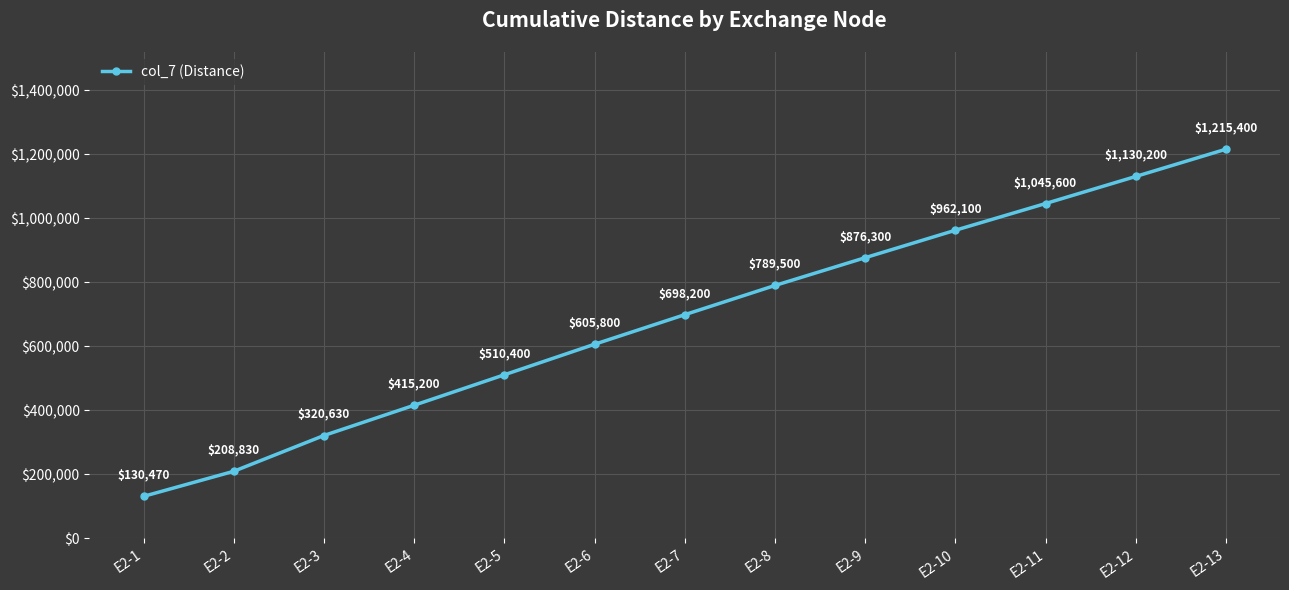

The chart shows a value of 146105 at E2-4. True or false?

False